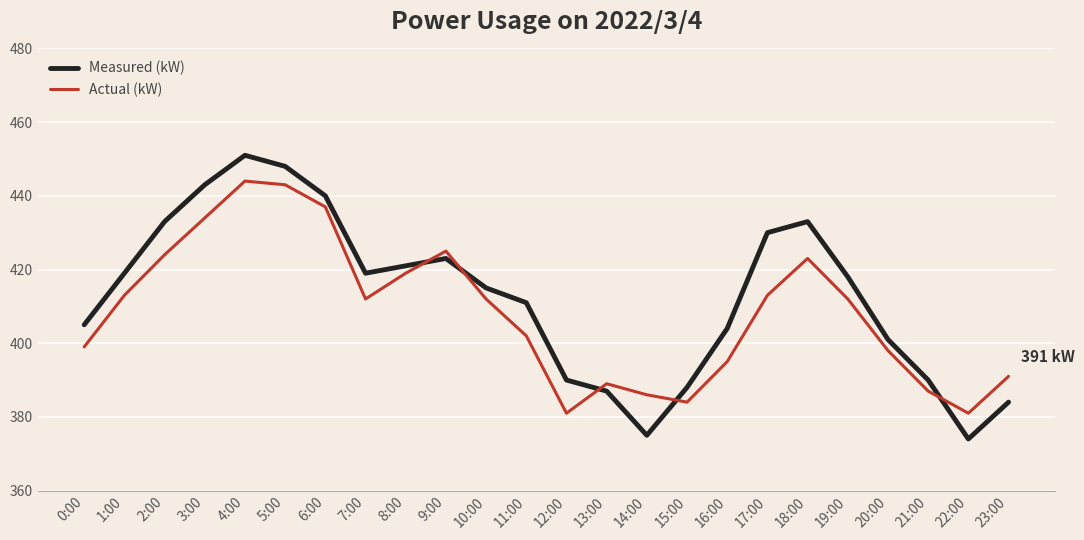

Reading left to right, list all the values displayed in this chart.

Measured (kW): 0:00=405	1:00=419	2:00=433	3:00=443	4:00=451	5:00=448	6:00=440	7:00=419	8:00=421	9:00=423	10:00=415	11:00=411	12:00=390	13:00=387	14:00=375	15:00=388	16:00=404	17:00=430	18:00=433	19:00=418	20:00=401	21:00=390	22:00=374	23:00=384
Actual (kW): 0:00=399	1:00=413	2:00=424	3:00=434	4:00=444	5:00=443	6:00=437	7:00=412	8:00=419	9:00=425	10:00=412	11:00=402	12:00=381	13:00=389	14:00=386	15:00=384	16:00=395	17:00=413	18:00=423	19:00=412	20:00=398	21:00=387	22:00=381	23:00=391